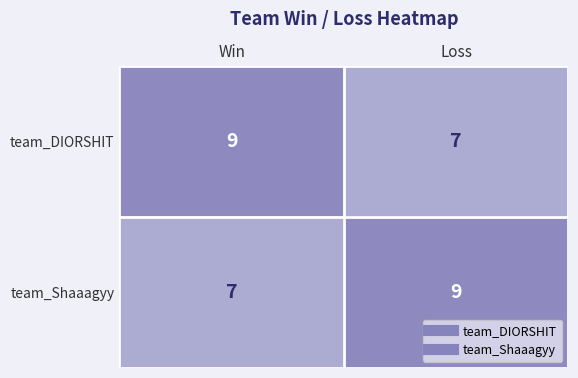

Rank the series at Win from lowest to highest value.

team_Shaaagyy, team_DIORSHIT